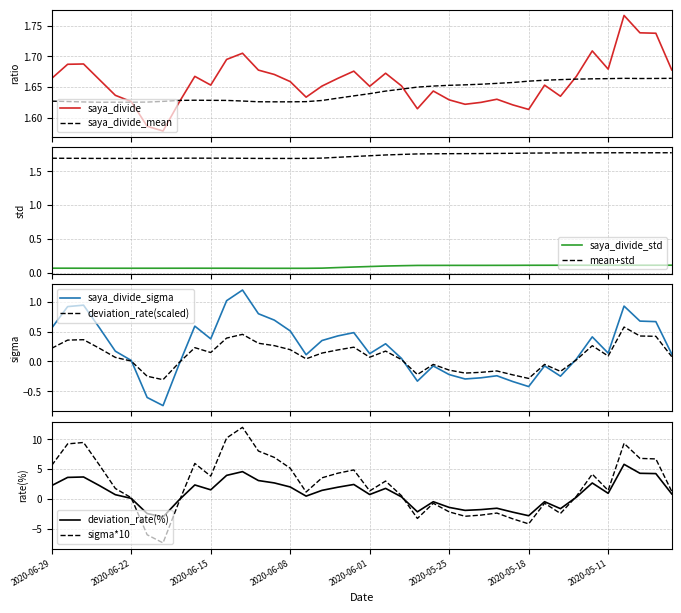

True or false: deviation_rate and saya_divide_sigma cross at least once.

True